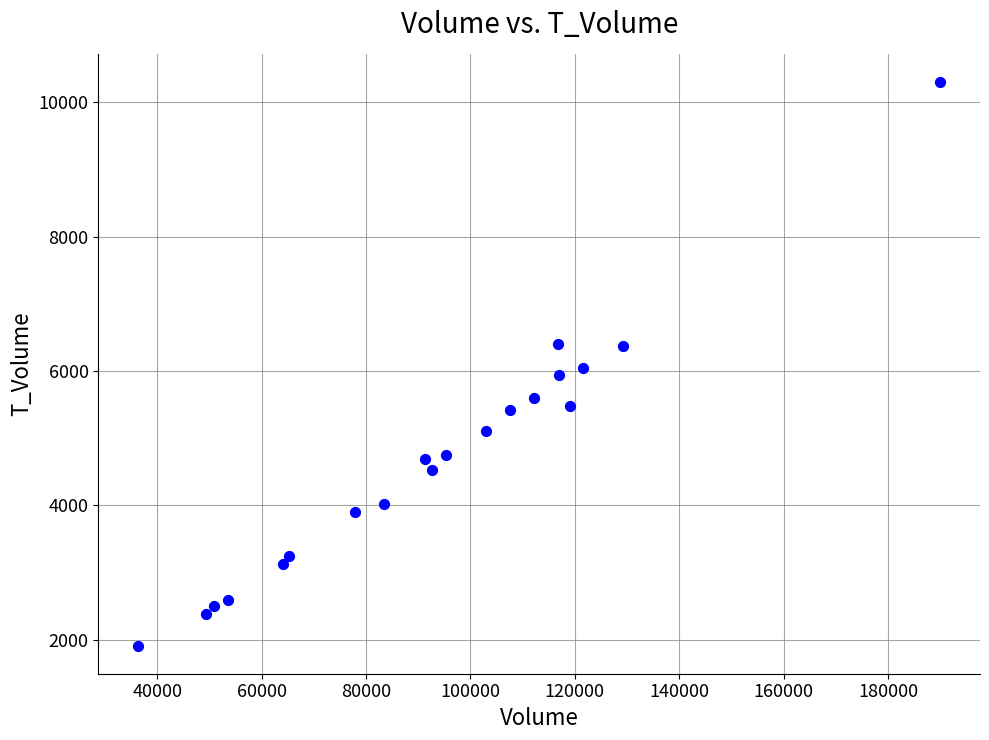

What is the range of Y values (max minus min)?

8388